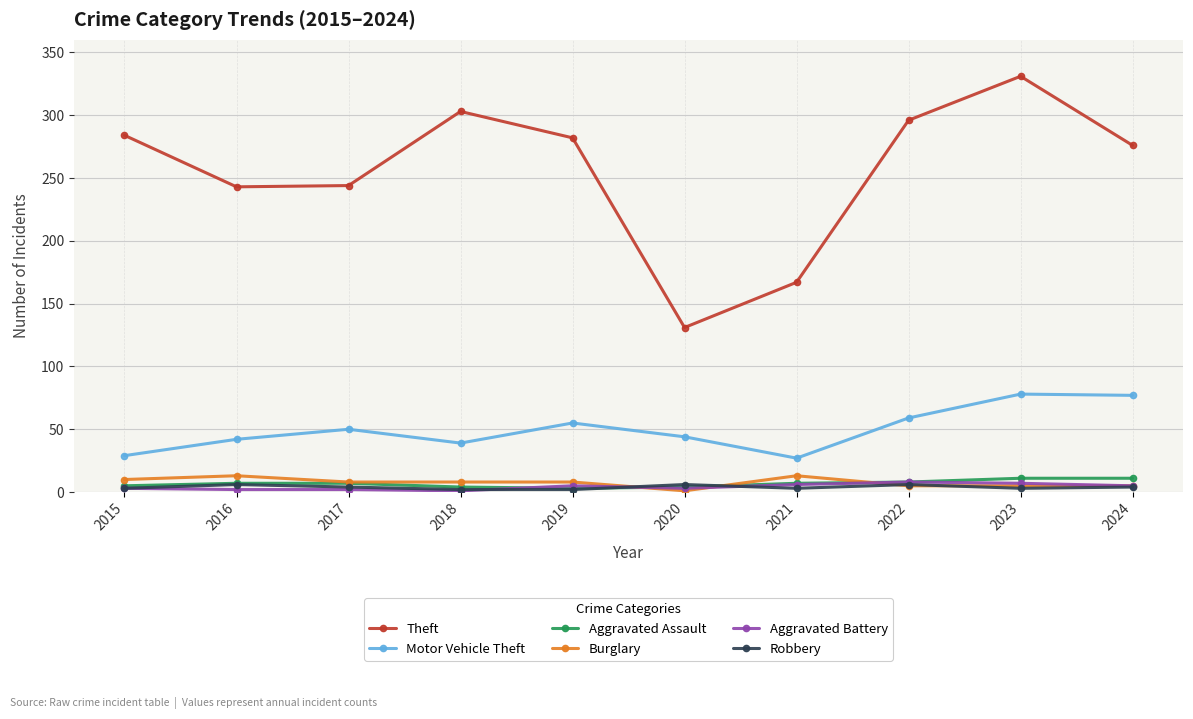

True or false: Aggravated Assault and Theft cross at least once.

False